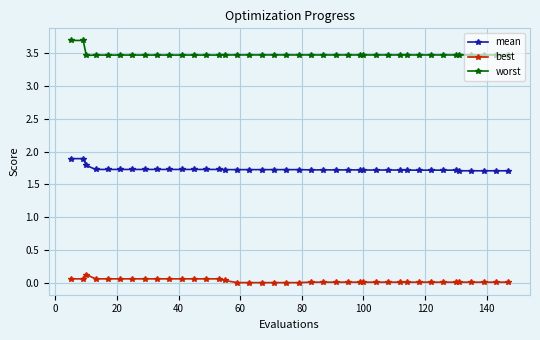

What is the value of the mean point at the 19th from the left?

1.7